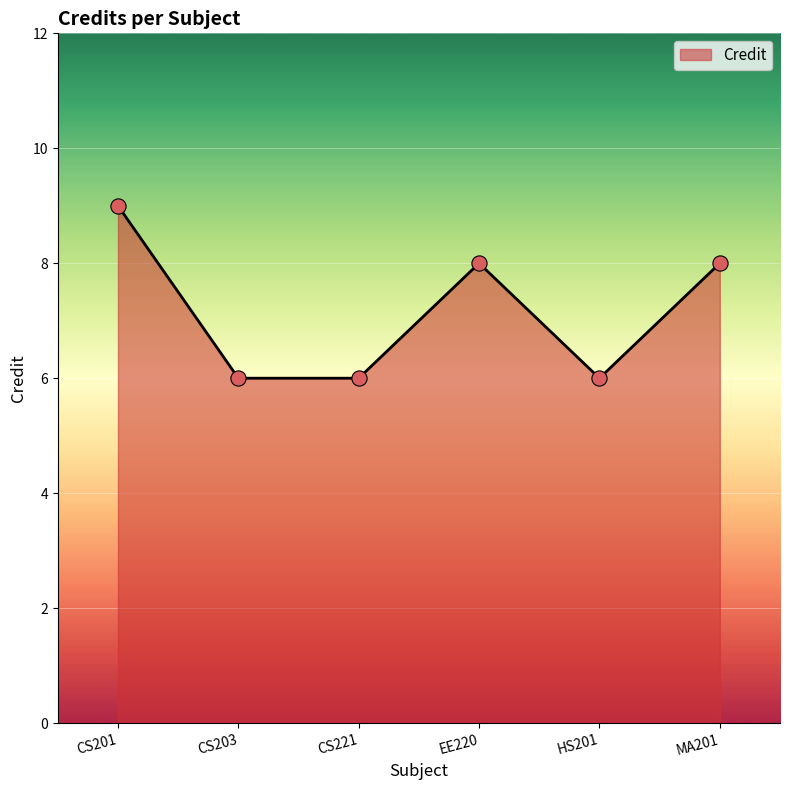

What is the change in value from CS203 to MA201?

+2